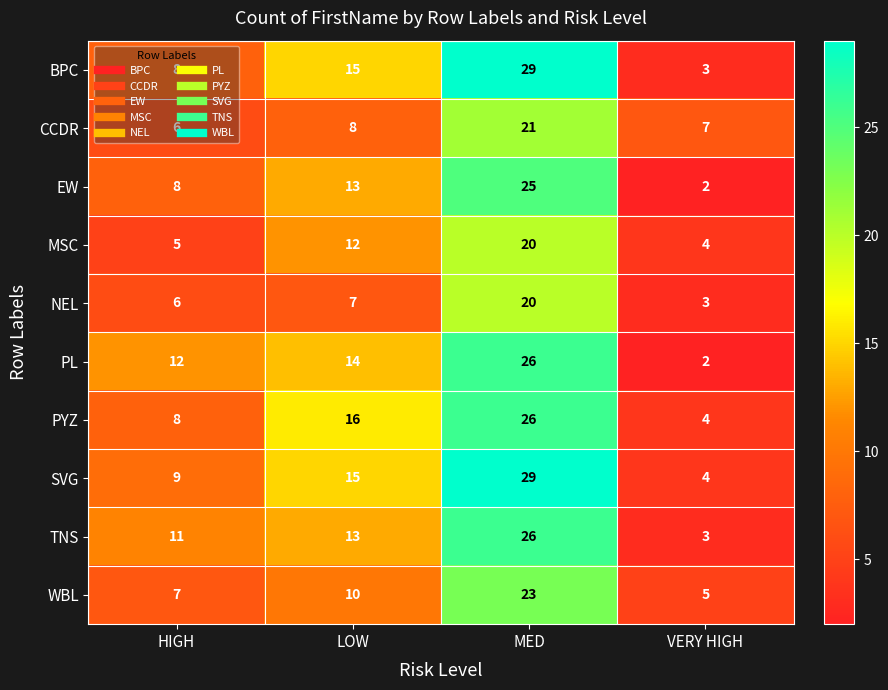

Rank the categories by MSC value from highest to lowest.

MED, LOW, HIGH, VERY HIGH